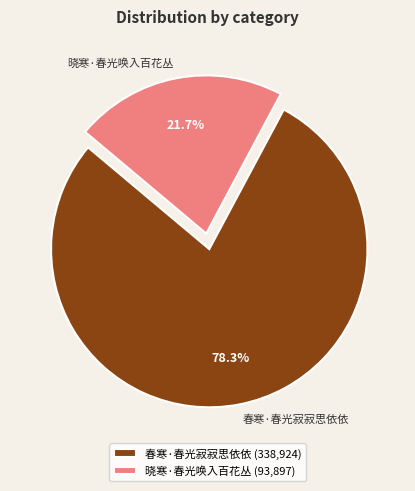

How many slices are in this pie chart?

2